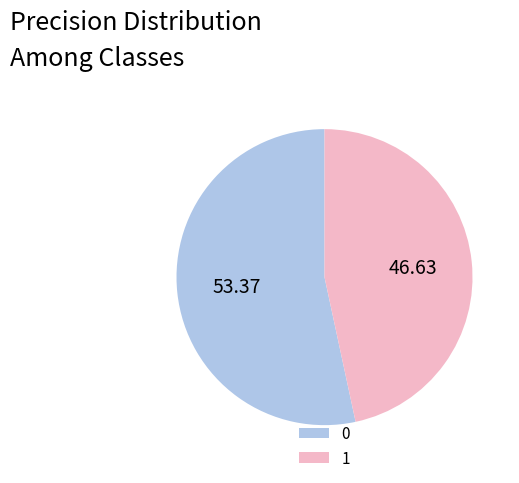

The 0 slice represents 53% of the pie. True or false?

True